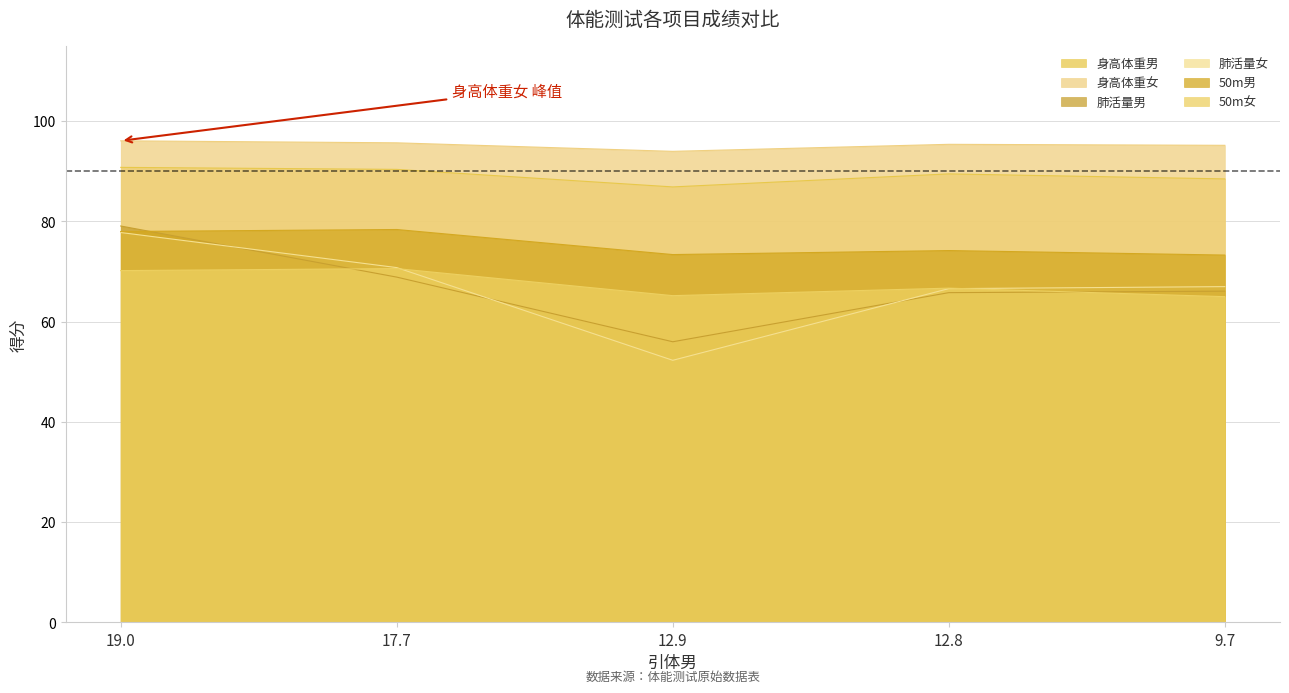

At which category is the sum across all series the highest?

19.0